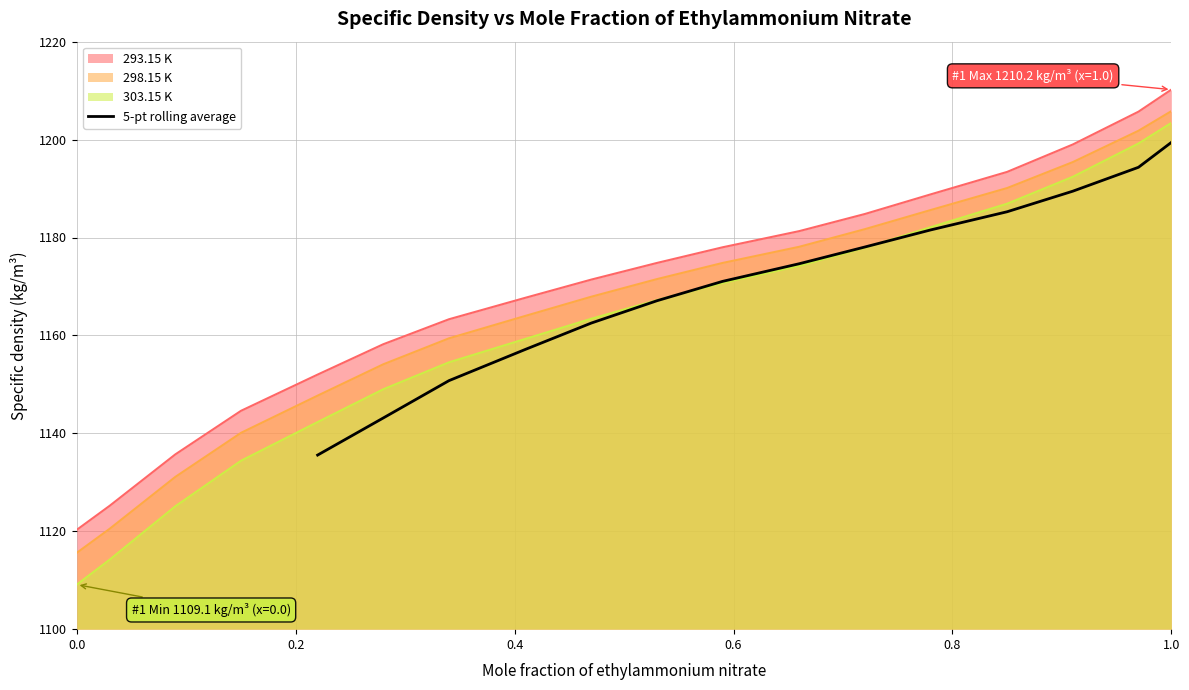

Does the chart display data point markers on the line(s)?

No